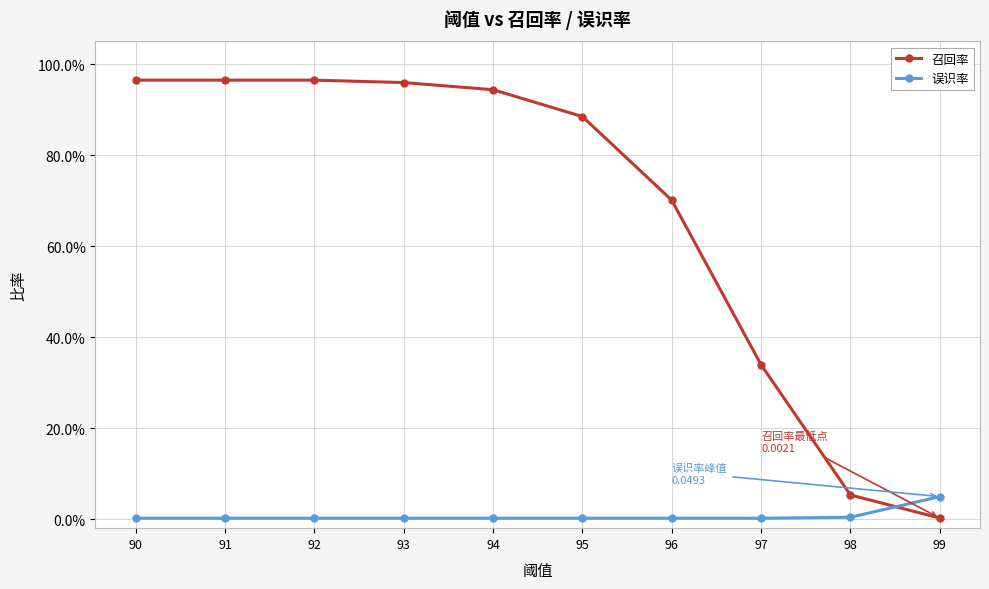

Is this an area chart (filled region under the line)?

No